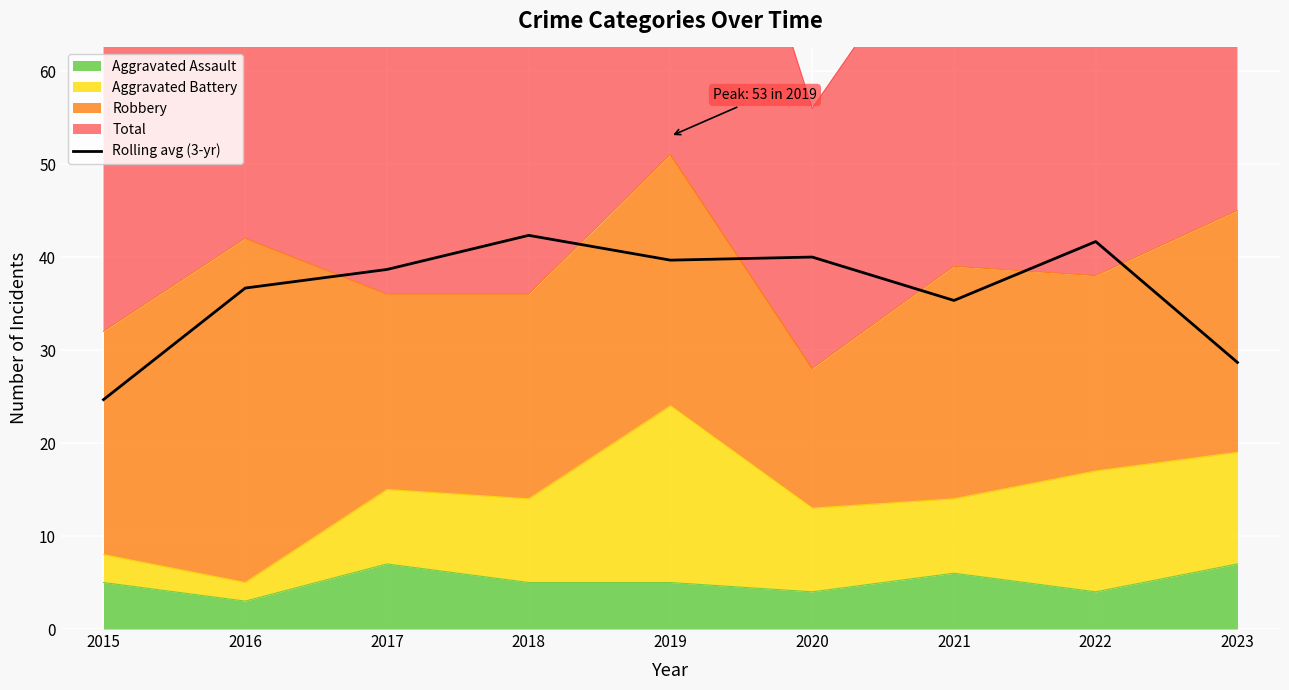

What is the approximate value at 2016?

36.7